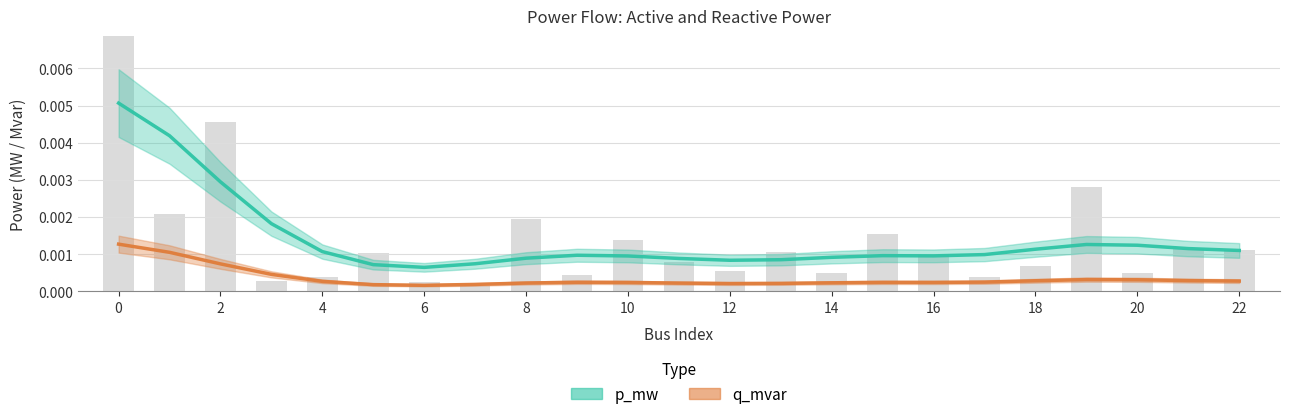

How many bars are there in total?

23